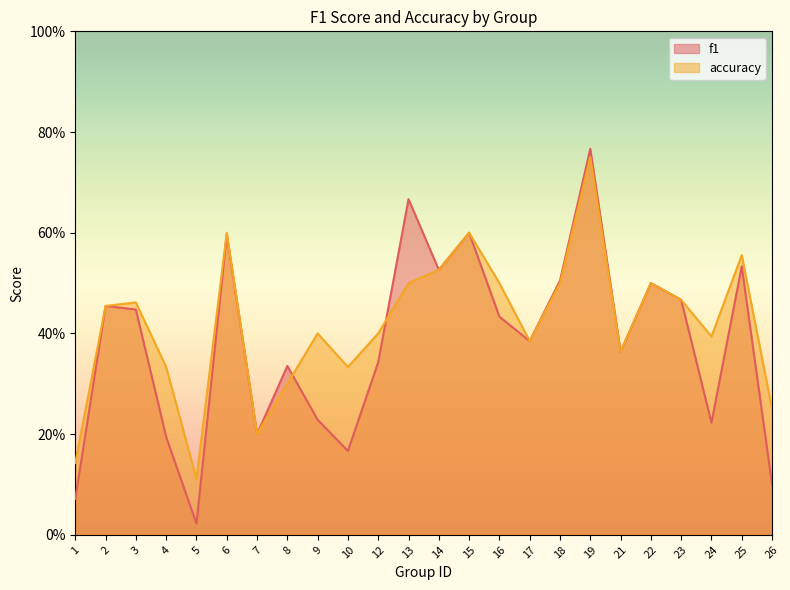

Between which two adjacent categories do f1 and accuracy first intersect?

8 and 9